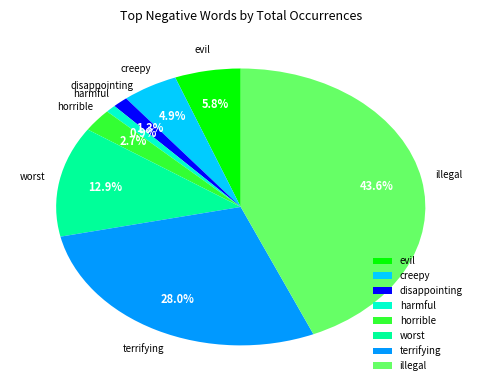

Count the number of slices in the pie.

8